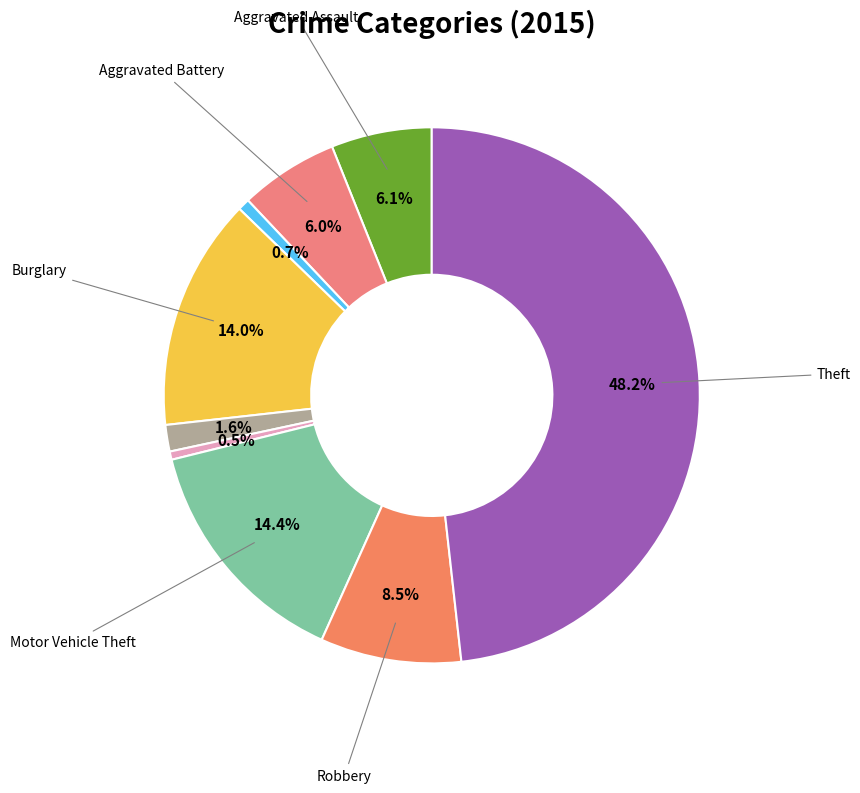

How many segments does this pie chart have?

9